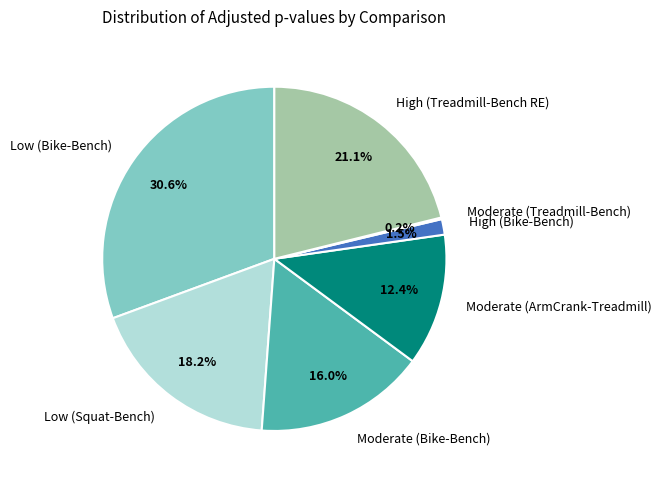

What is the largest slice in the pie chart?

Low (Bike-Bench)